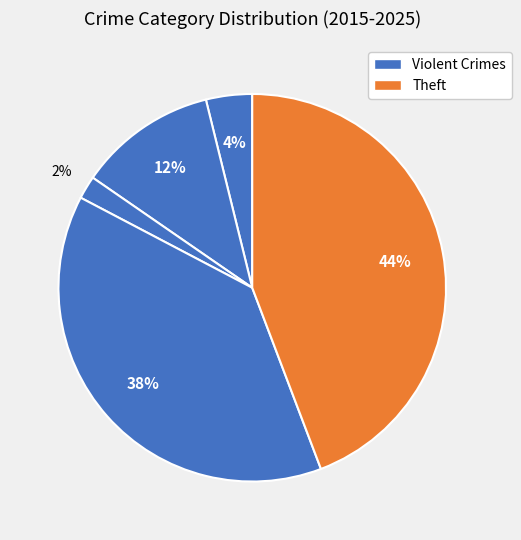

Does any single category account for the majority?

No